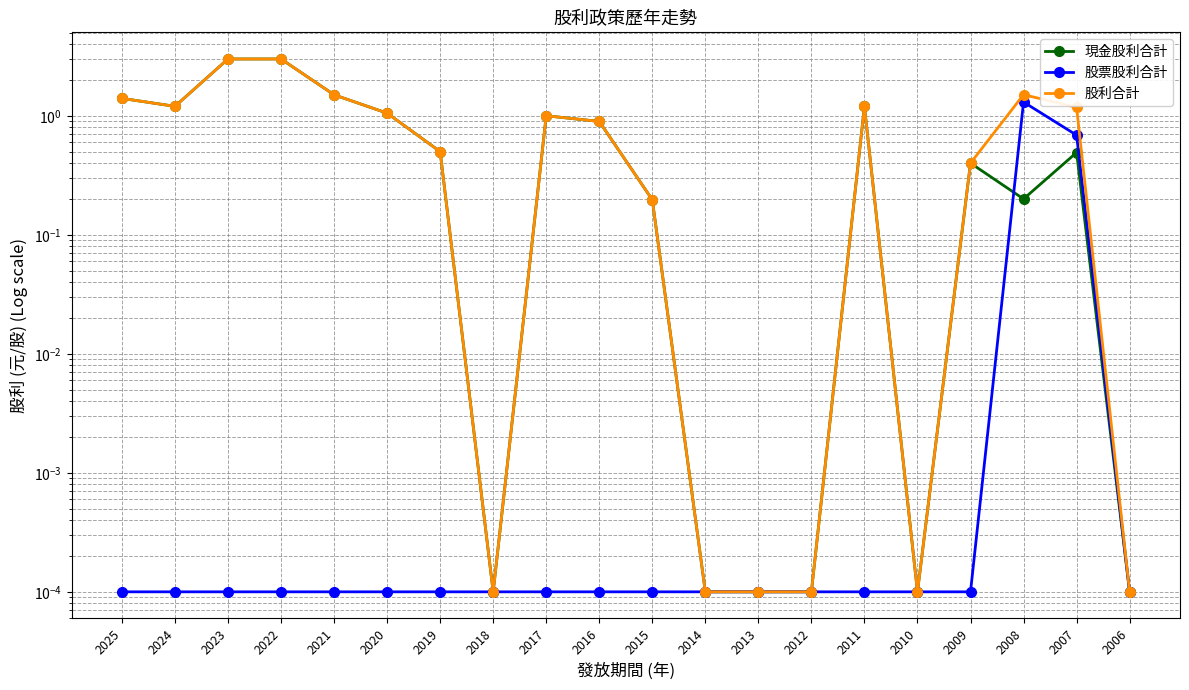

What are all the series names shown in the legend?

現金股利合計, 股票股利合計, 股利合計